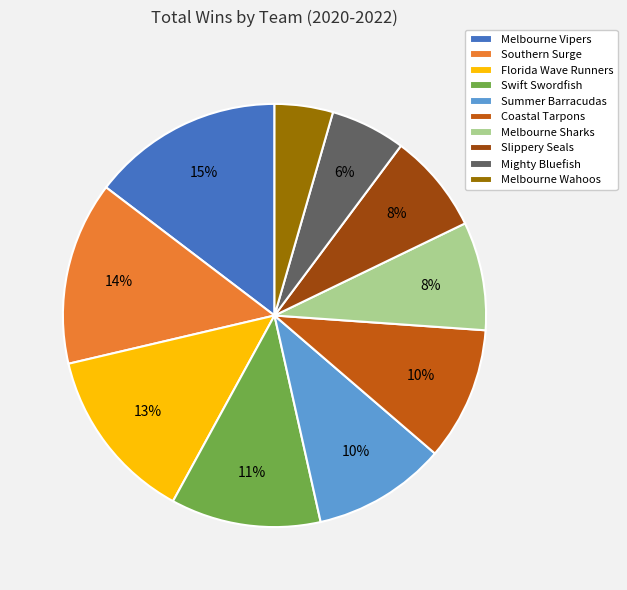

To the nearest percent, what is the combined percentage of Coastal Tarpons and Mighty Bluefish?

16%